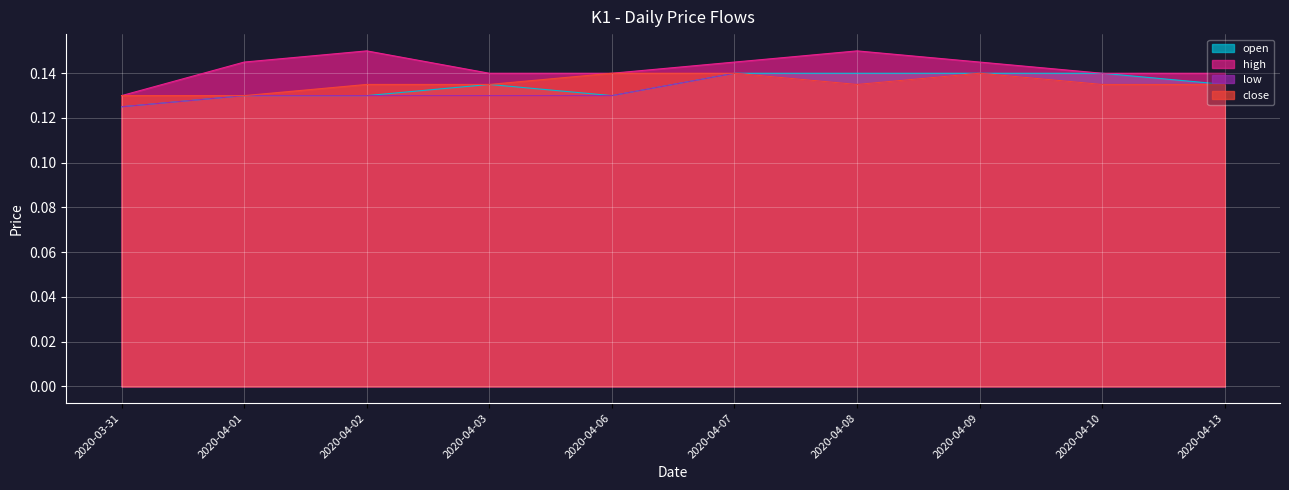

True or false: open and high cross at least once.

False